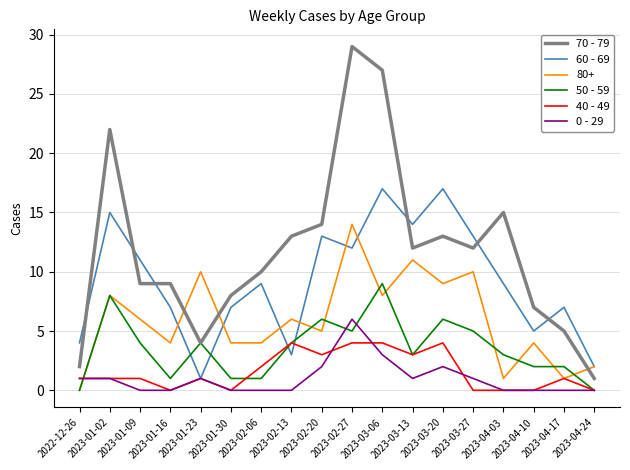

How many 50 - 59 values are between 1 and 5?

12